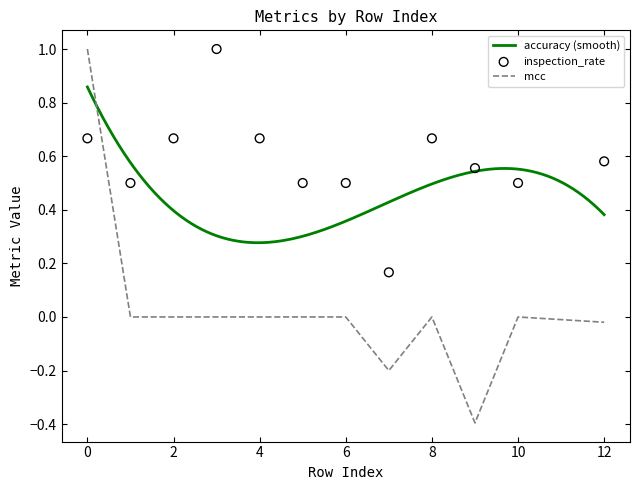

Which series has the largest total across all categories?

inspection_rate